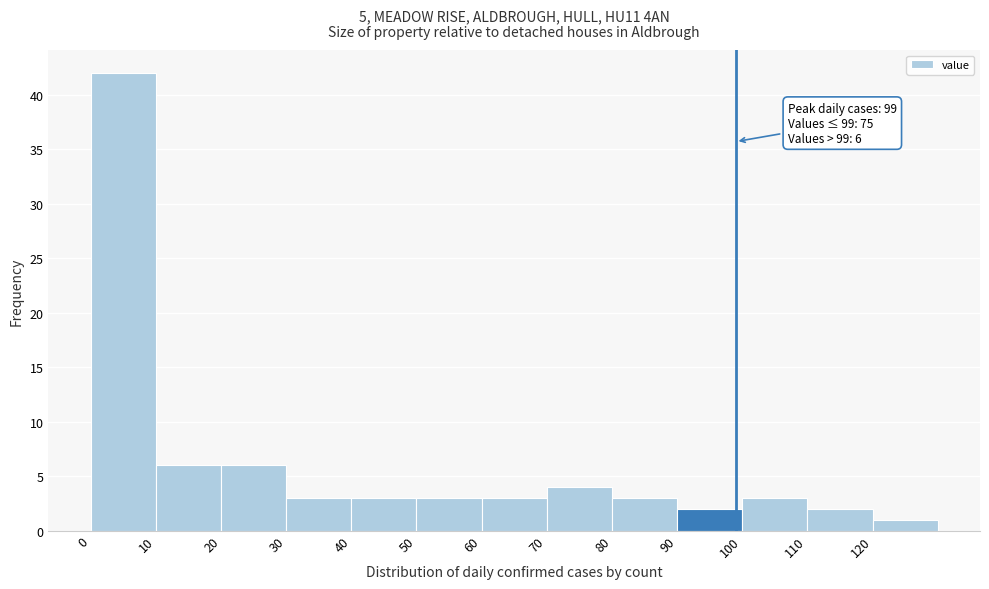

Over which range of the x-axis is the bar tallest?

0 to 10